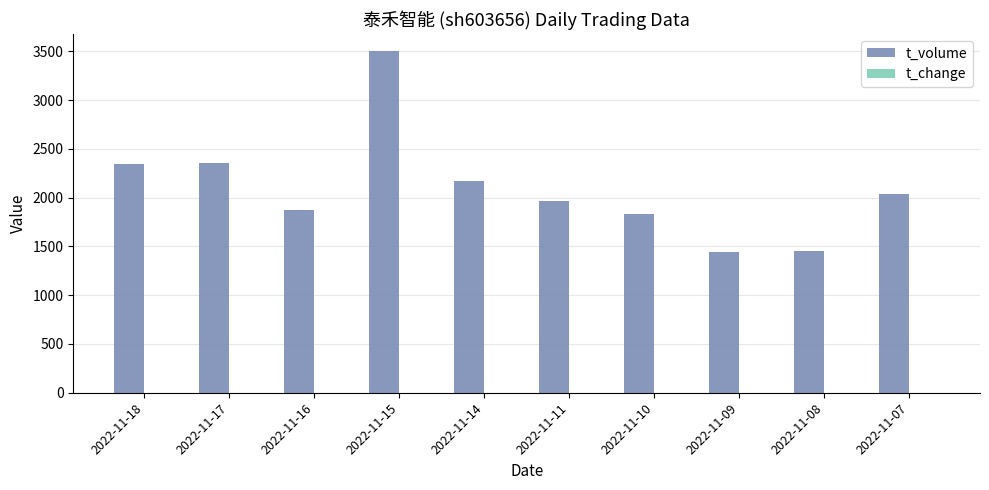

What is the sum of all t_volume values?

20982.0